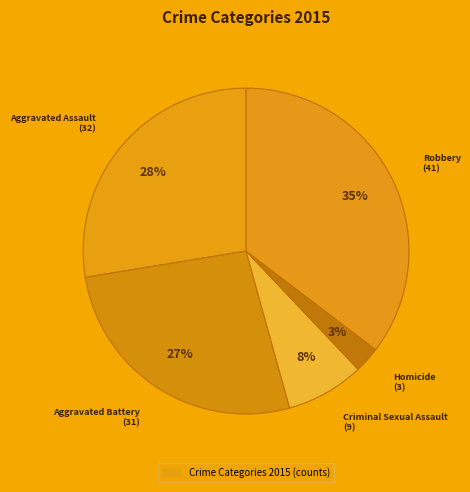

Does Aggravated Assault account for over 50% of the chart?

No